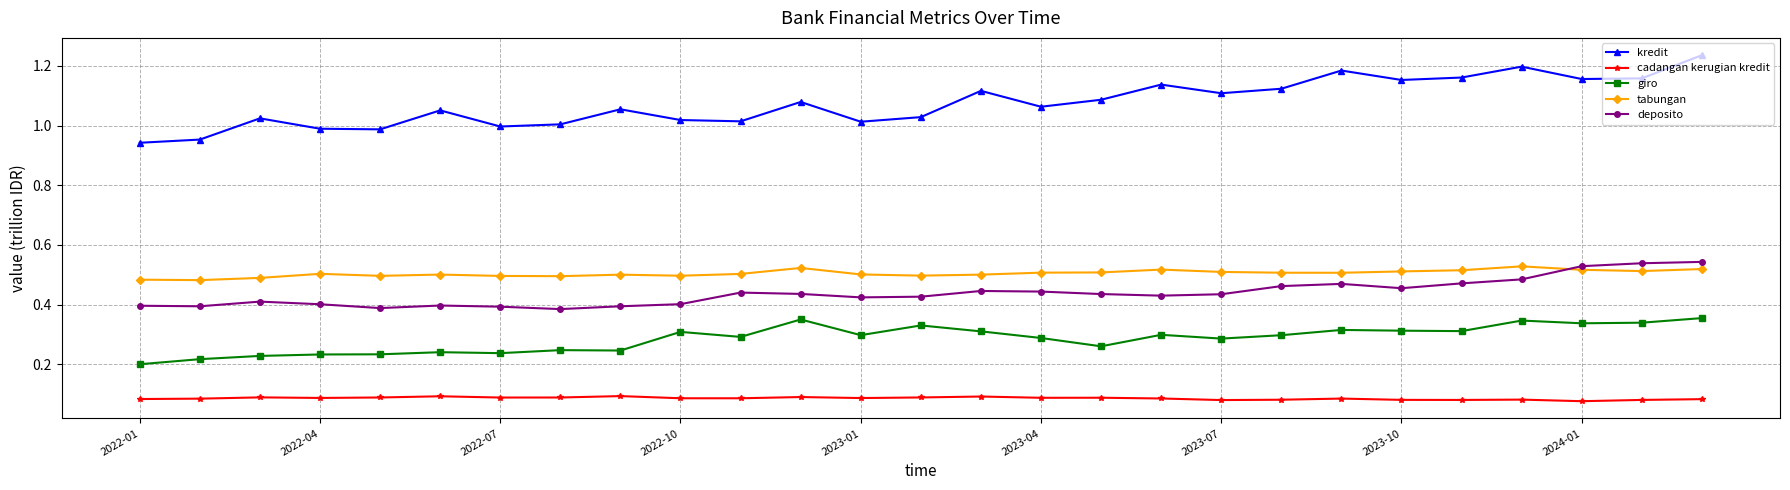

True or false: giro has more than 0 interior local peaks.

True